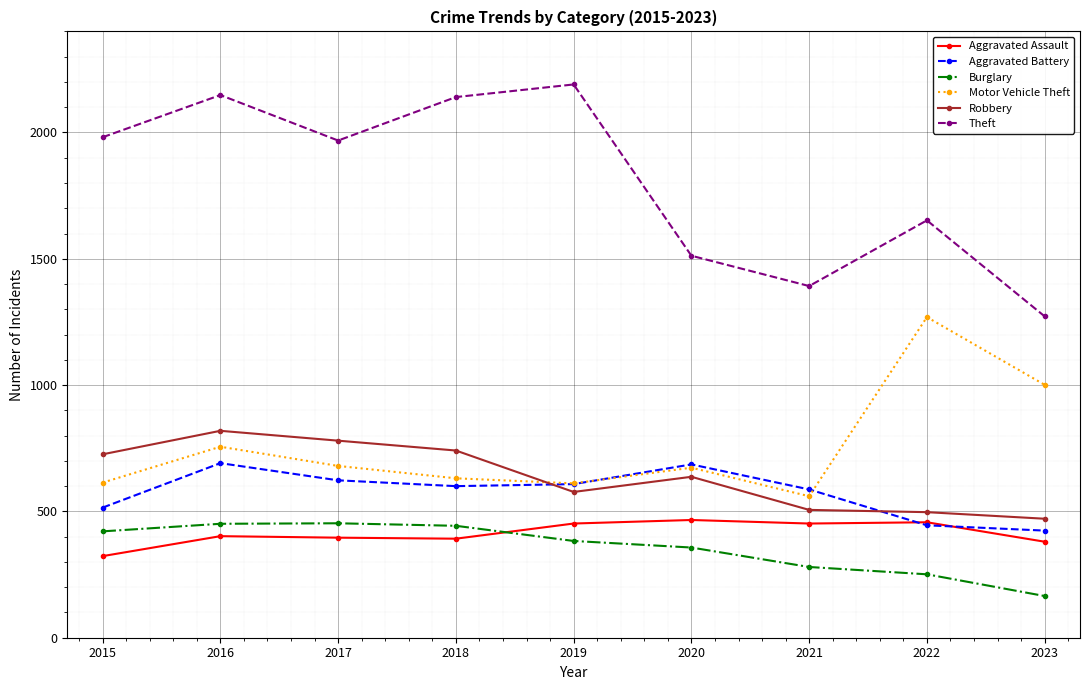

How many times do Aggravated Battery and Aggravated Assault cross each other?

2